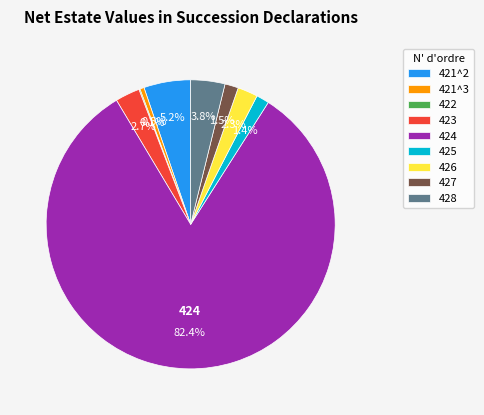

What is the largest slice in the pie chart?

424